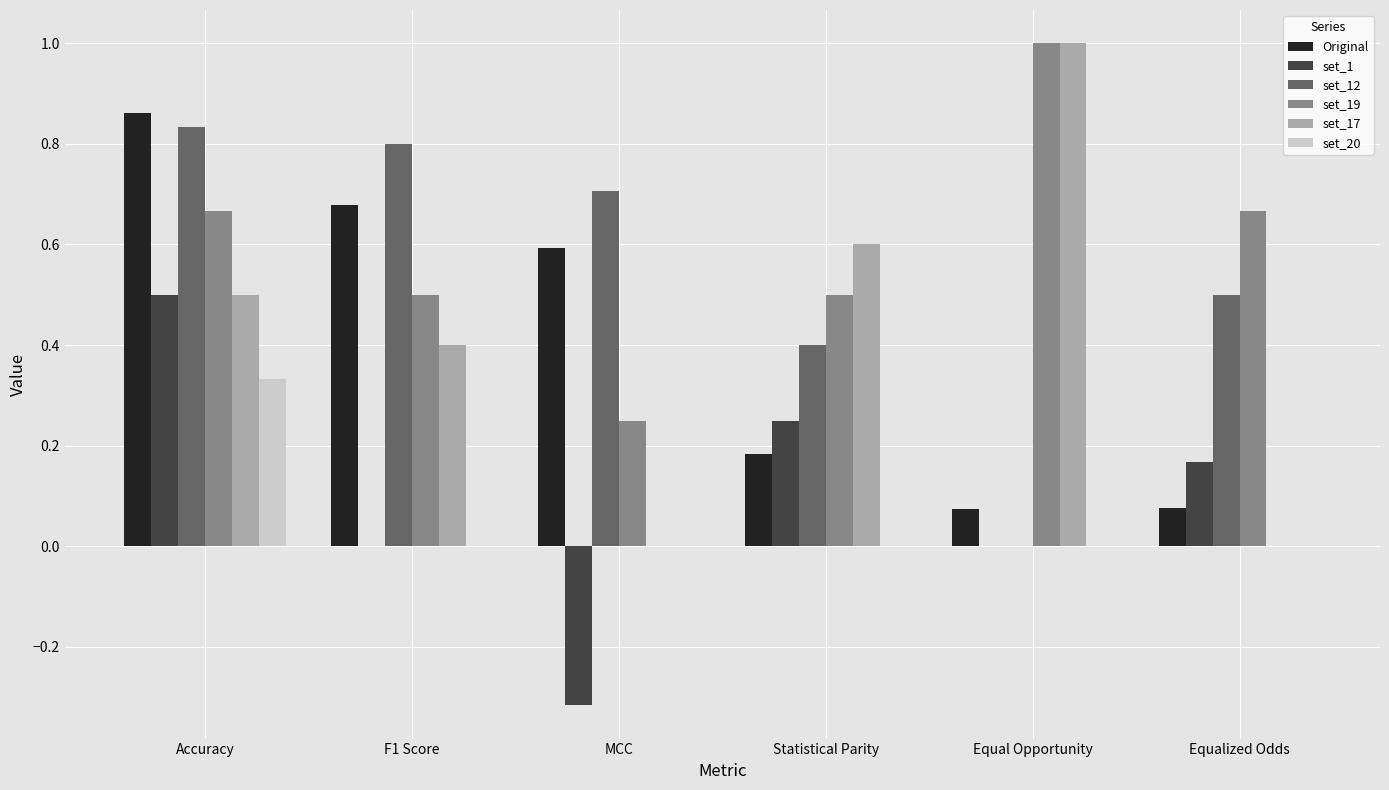

What is the sum of the set_17 values at Equalized Odds and Statistical Parity?

0.6